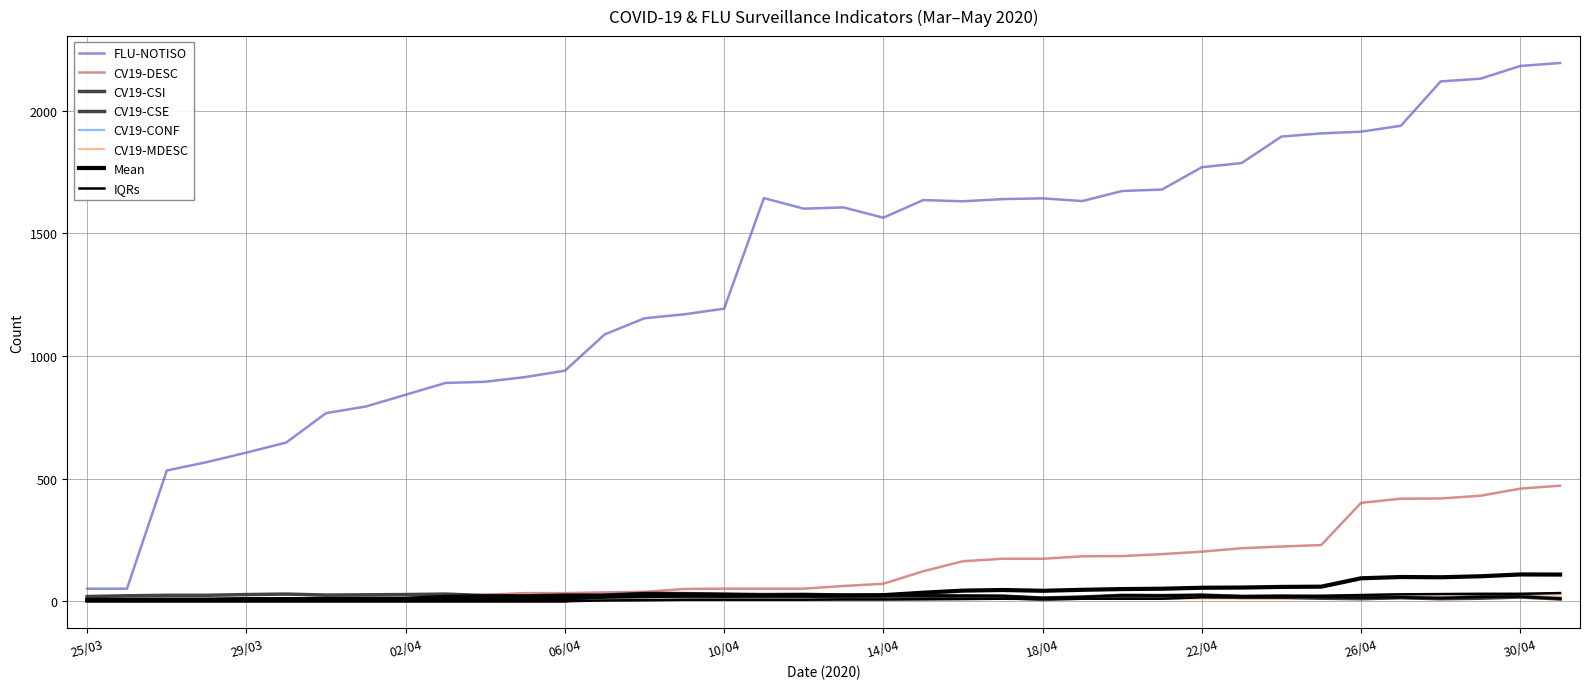

The value of CV19-MDESC at 03/04 is 0. True or false?

True